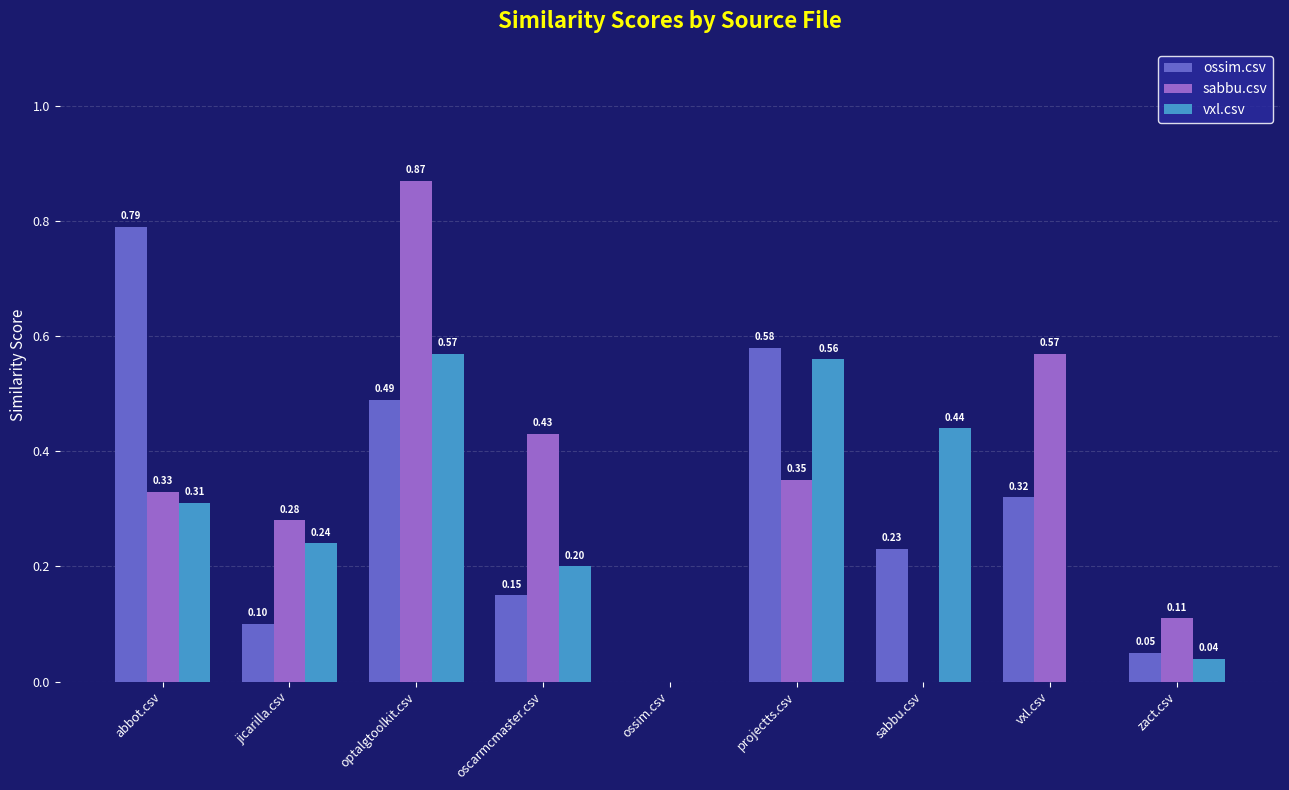

At which category does the chart reach its peak across all series?

optalgtoolkit.csv